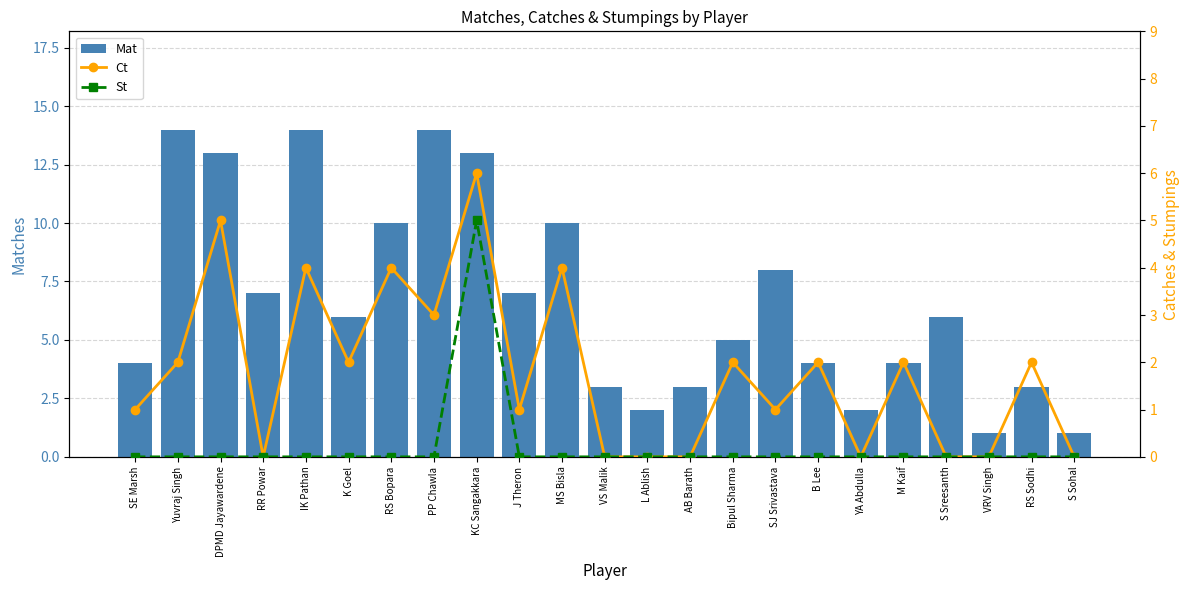

Reading left to right, list all the values displayed in this chart.

Mat: 4	14	13	7	14	6	10	14	13	7	10	3	2	3	5	8	4	2	4	6	1	3	1
Ct: 1	2	5	0	4	2	4	3	6	1	4	0	0	0	2	1	2	0	2	0	0	2	0
St: 0	0	0	0	0	0	0	0	5	0	0	0	0	0	0	0	0	0	0	0	0	0	0